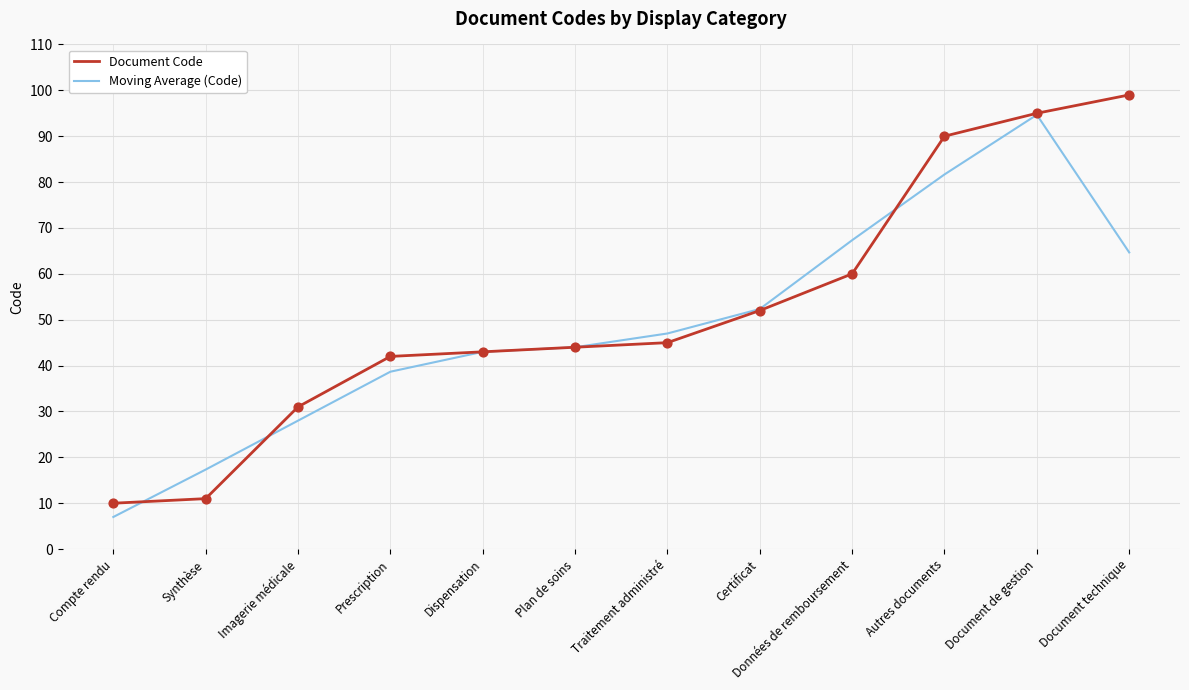

What is the total value across all series at Prescription?

80.7